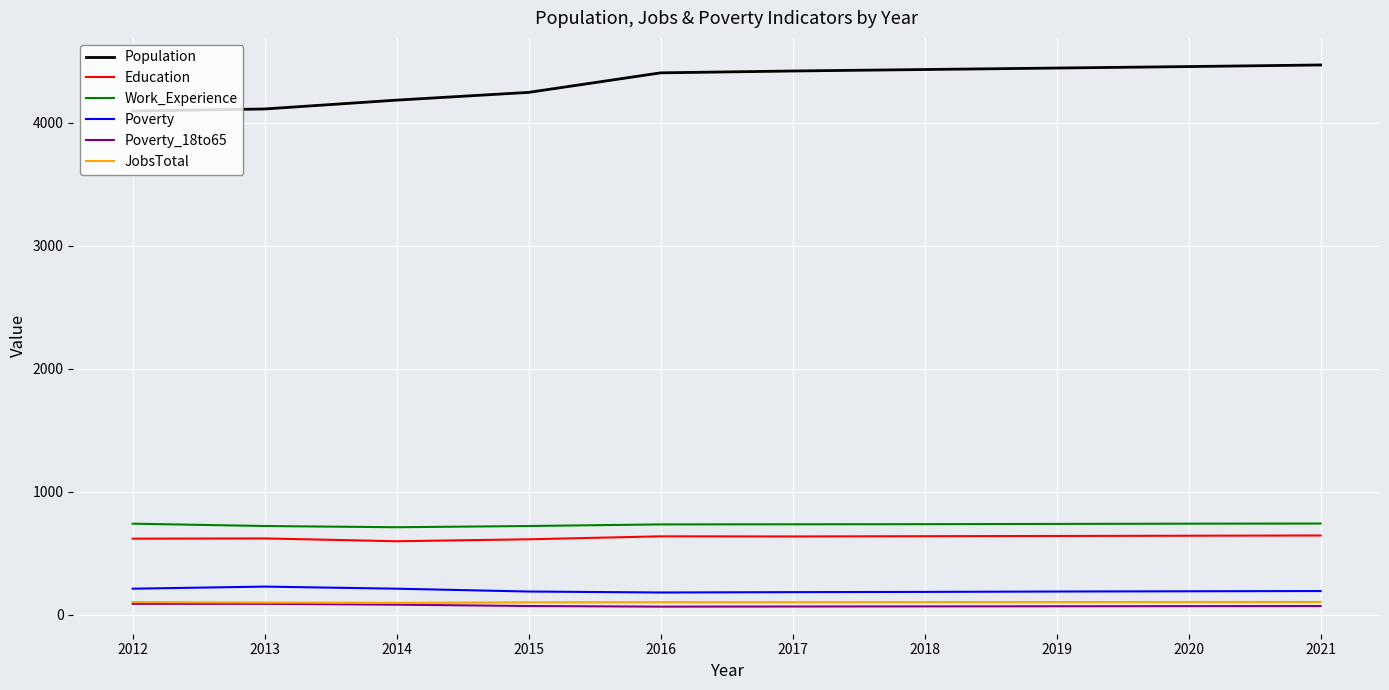

Which series has the largest range (max minus min)?

Population